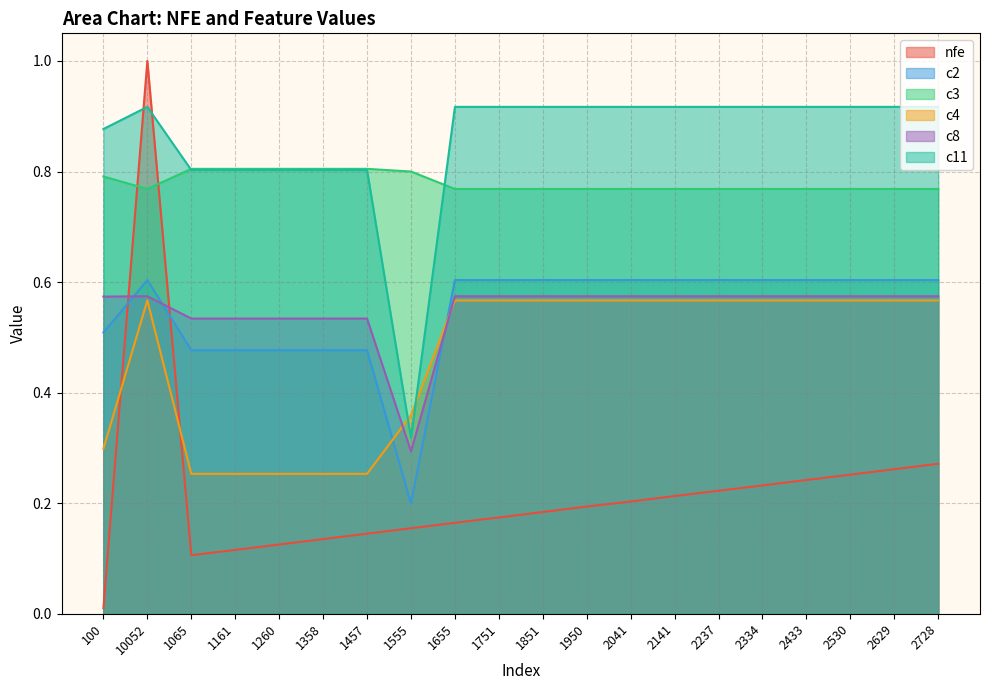

What is the average value of the c8 series?

0.6